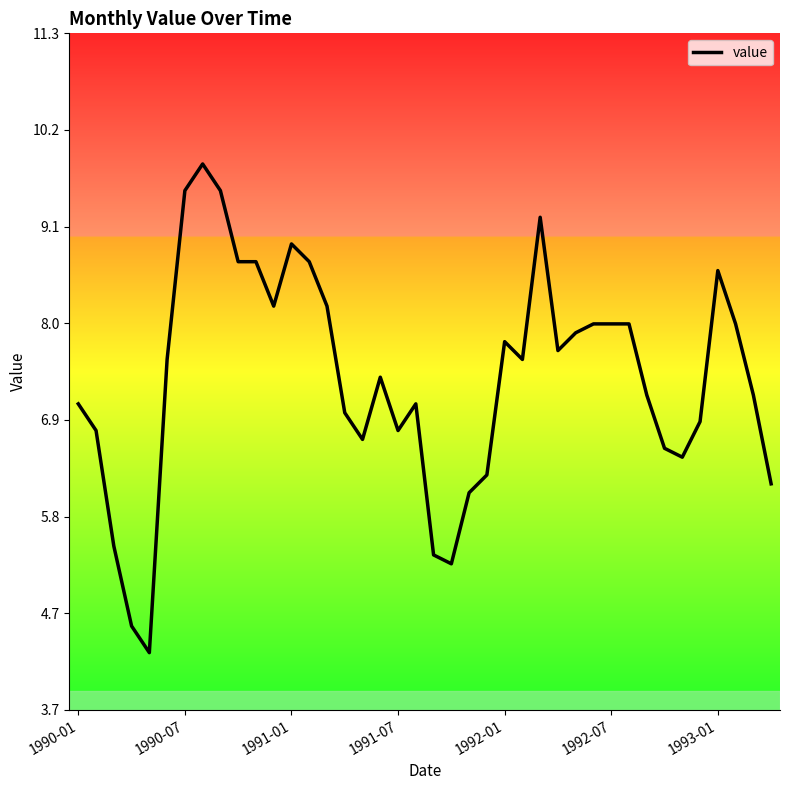

Is this an area chart (filled region under the line)?

No